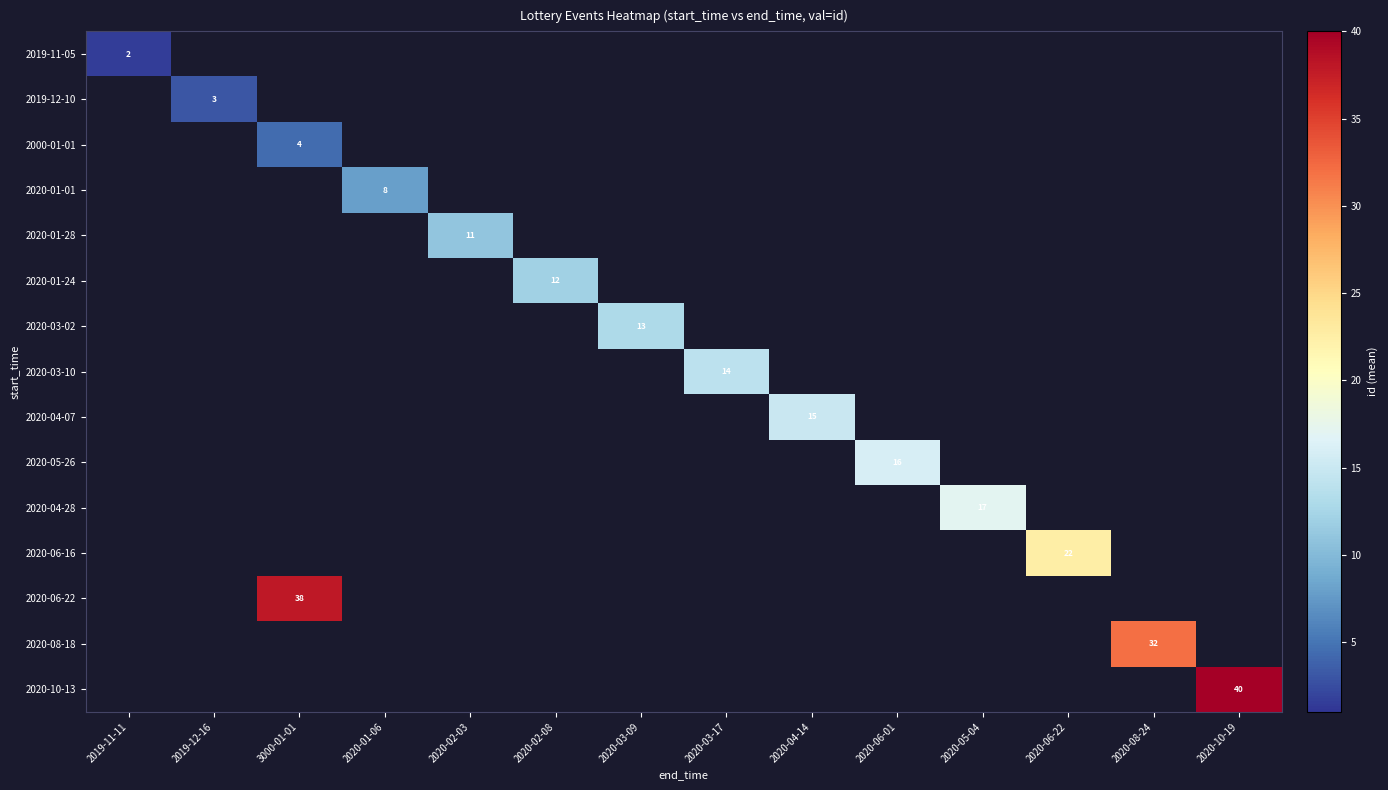

The 2020-01-01 series shows 12.3 at 2020-01-06. True or false?

False